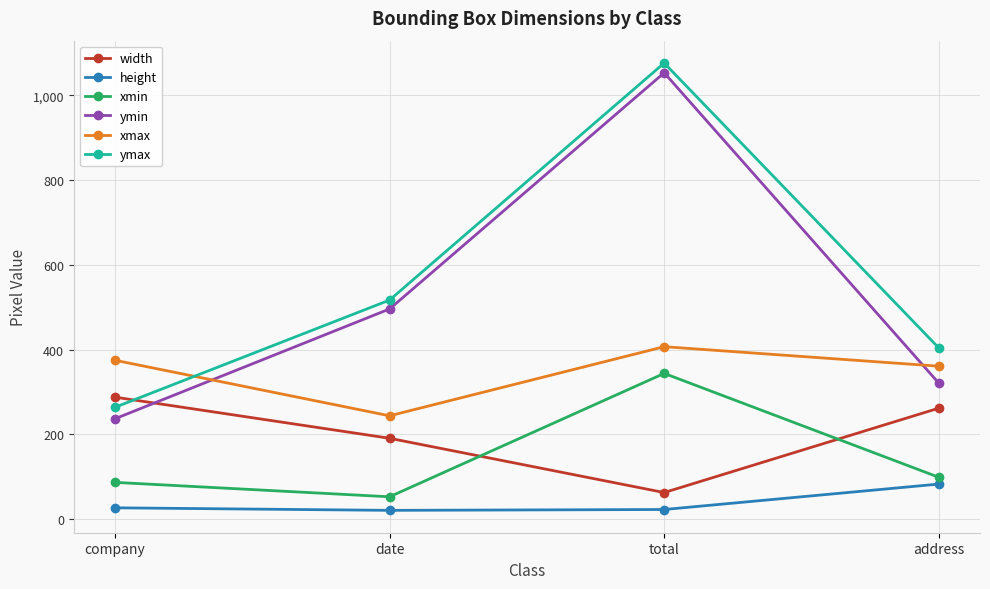

What is the maximum value shown in the chart?

1076